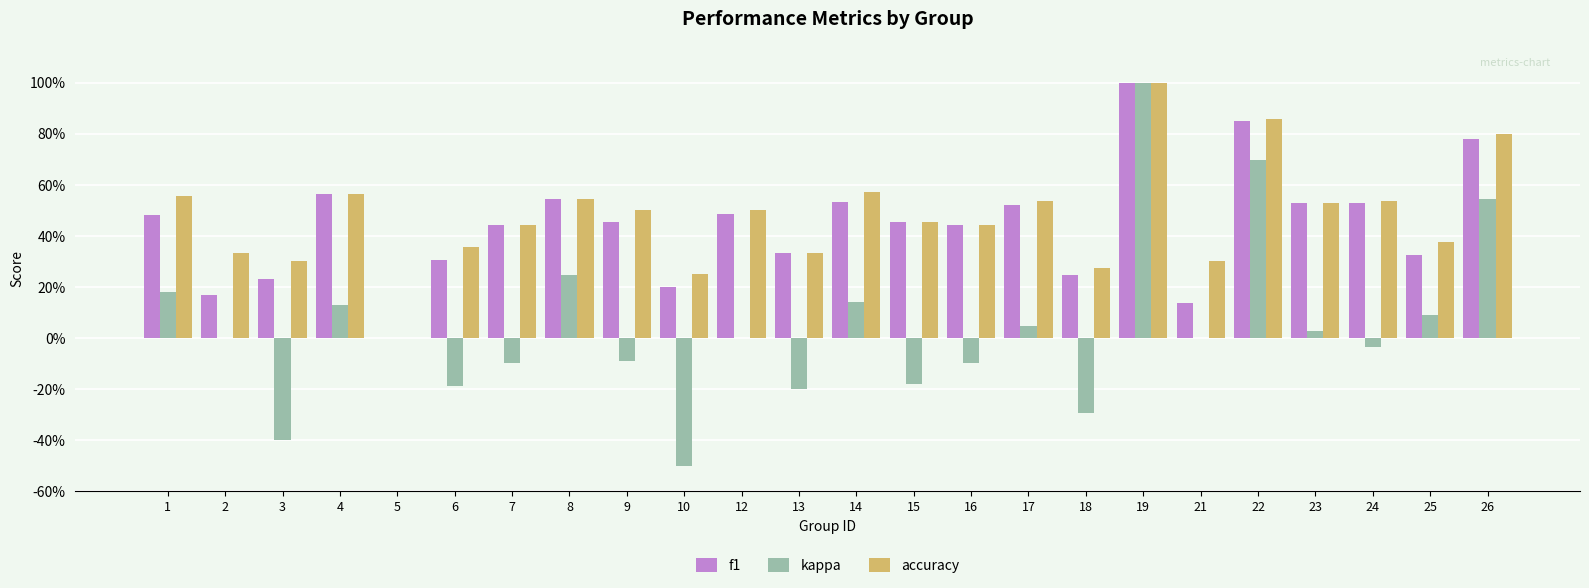

Between 16 and 12, which is larger?

12